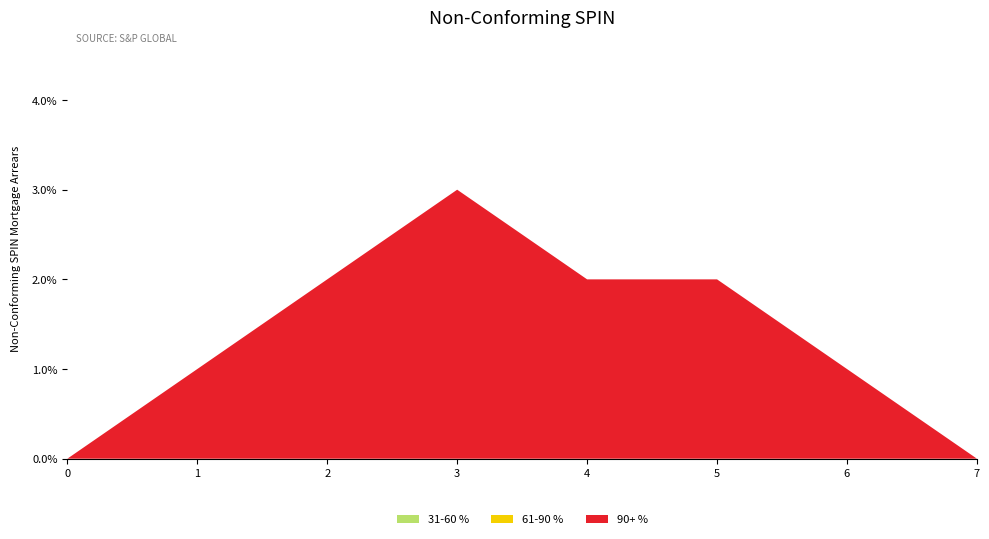

Reading right to left, transcribe all the data shown in this chart.

31-60 %: 1441124044=0	1441034014=0	1440777955=0	1440040382=0	1439244810=0	1438962454=0	1428448382=0	1424709690=0
61-90 %: 1441124044=0	1441034014=0	1440777955=0	1440040382=0	1439244810=0	1438962454=0	1428448382=0	1424709690=0
90+ %: 1441124044=0	1441034014=1	1440777955=2	1440040382=2	1439244810=3	1438962454=2	1428448382=1	1424709690=0